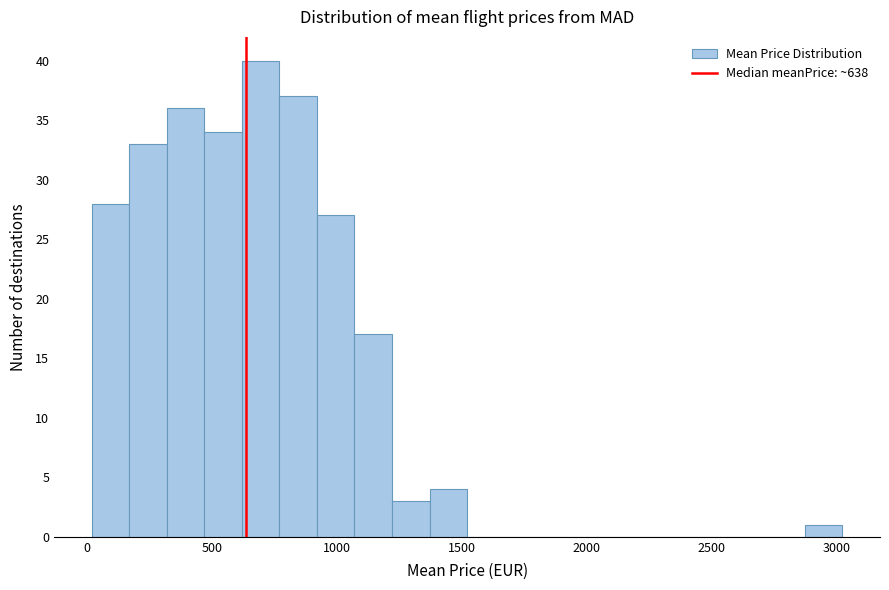

Read against the x-axis, roughly where is the centre of the tallest bar?

700